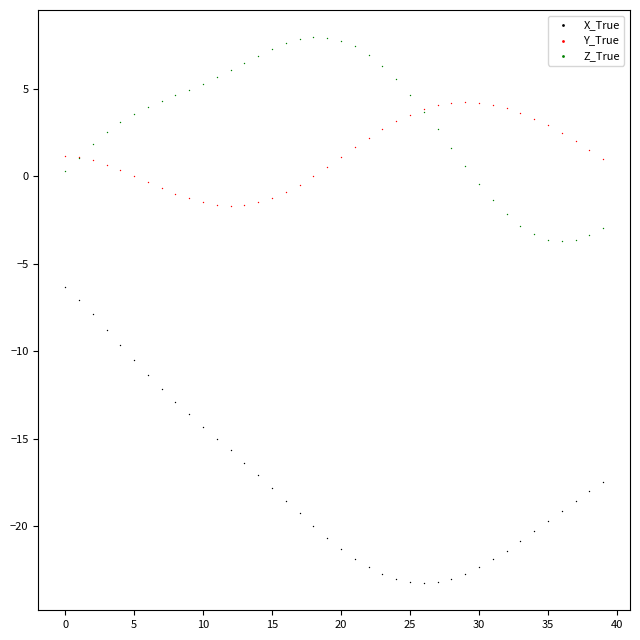

Which series has the largest Y range (max minus min)?

X_True